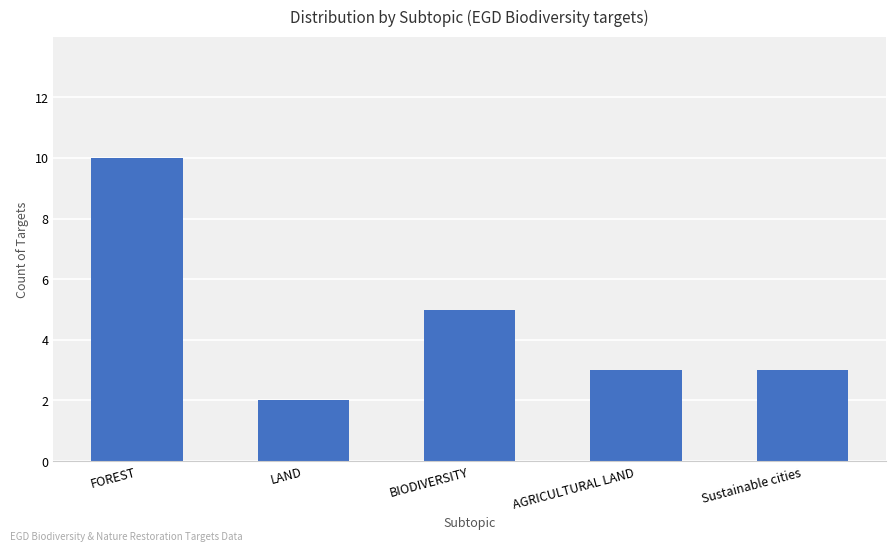

Which category has the highest value across all series?

FOREST